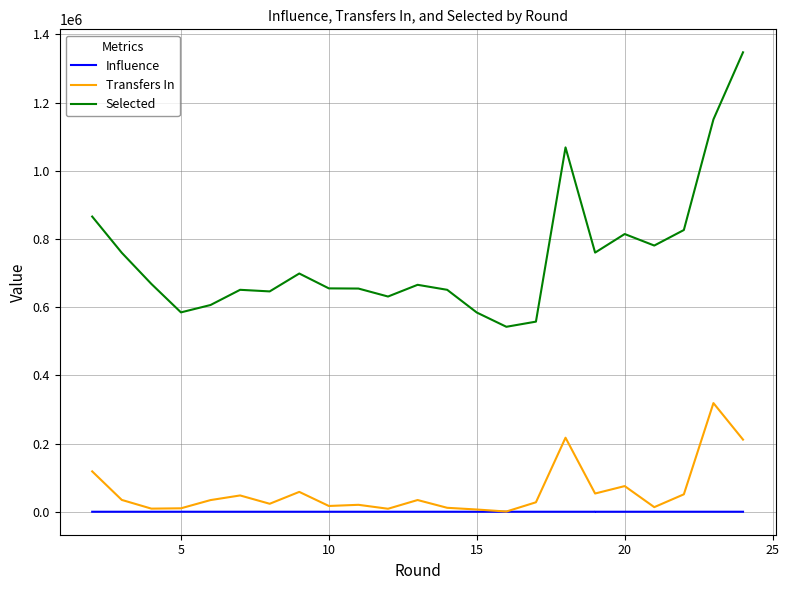

Rank the series by their maximum value, from highest to lowest.

Selected, Transfers In, Influence